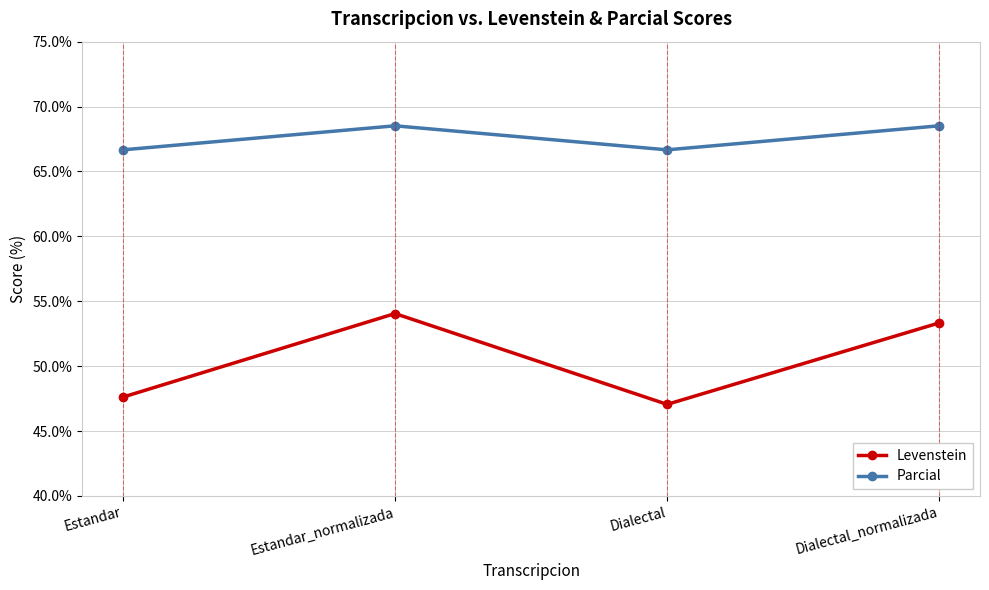

Where is the first local maximum for Parcial?

Estandar_normalizada